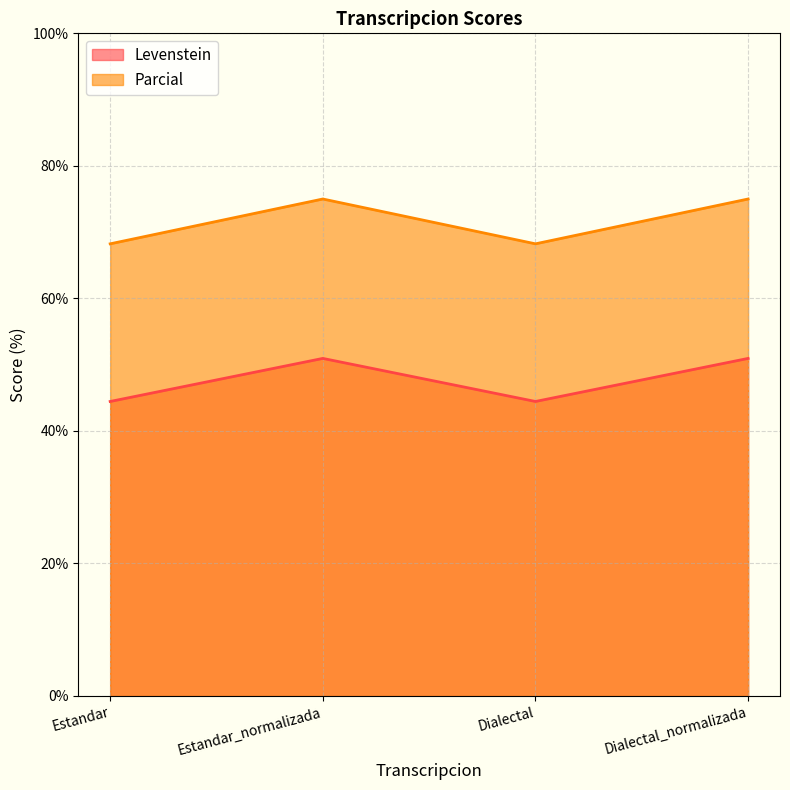

What is the label of the 1st point from the left?

Estandar